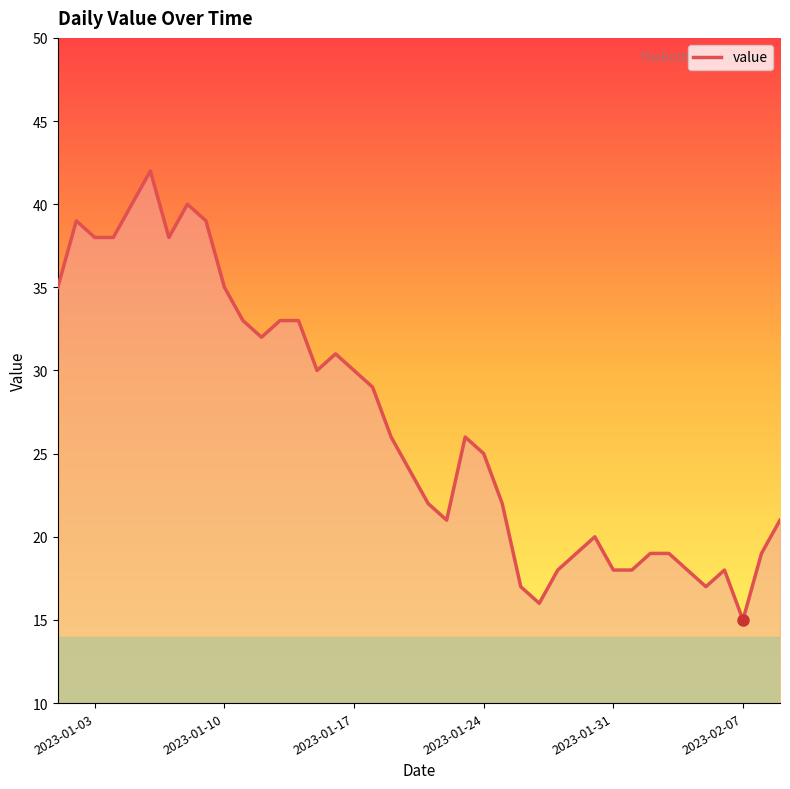

What is the difference between the maximum and minimum values?

27